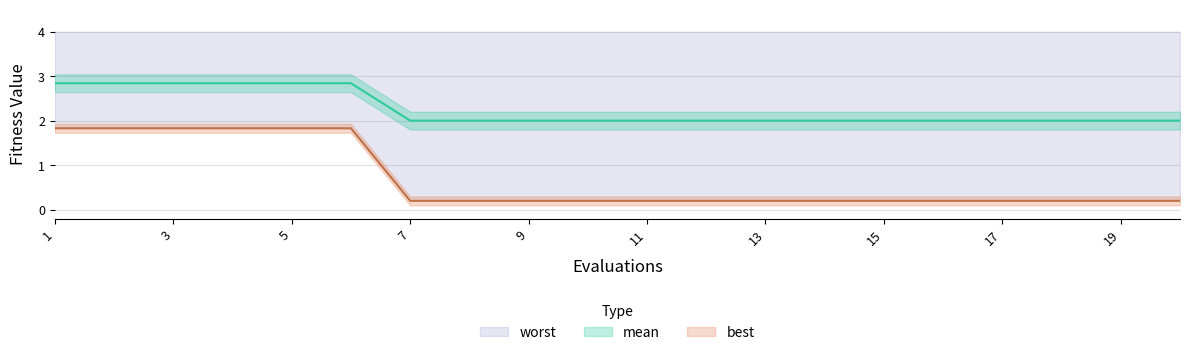

At how many categories does at least one series exceed 0?

20